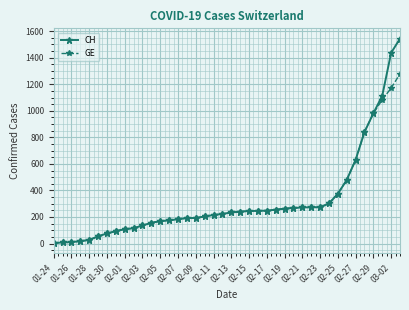

Which series has the widest spread of values?

CH